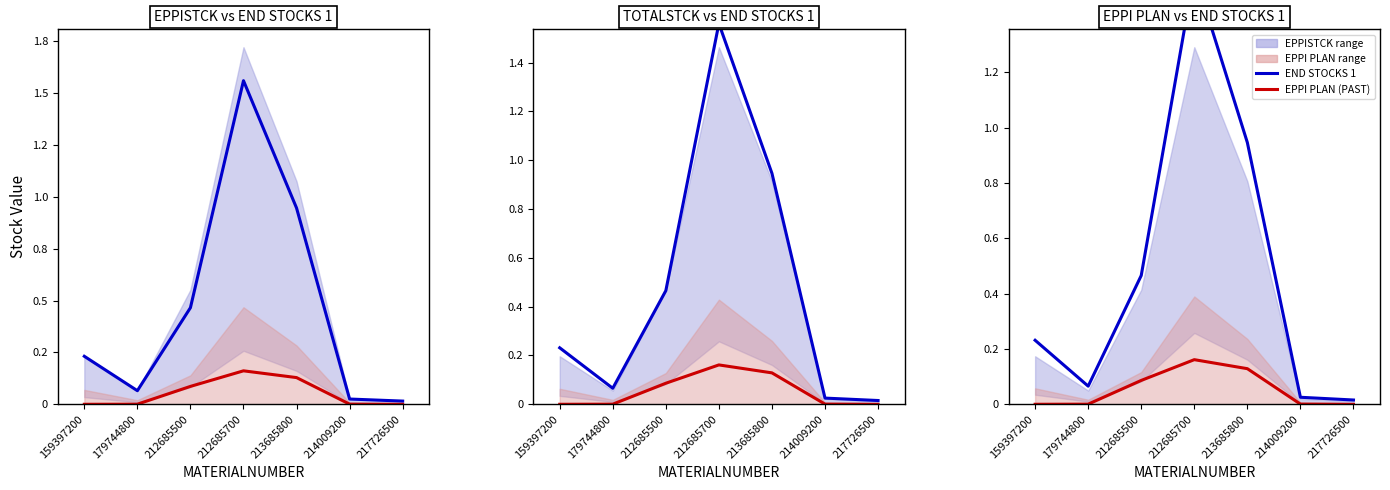

List the series in order of their overall mean, highest first.

END STOCKS 1, EPPI PLAN (PAST)